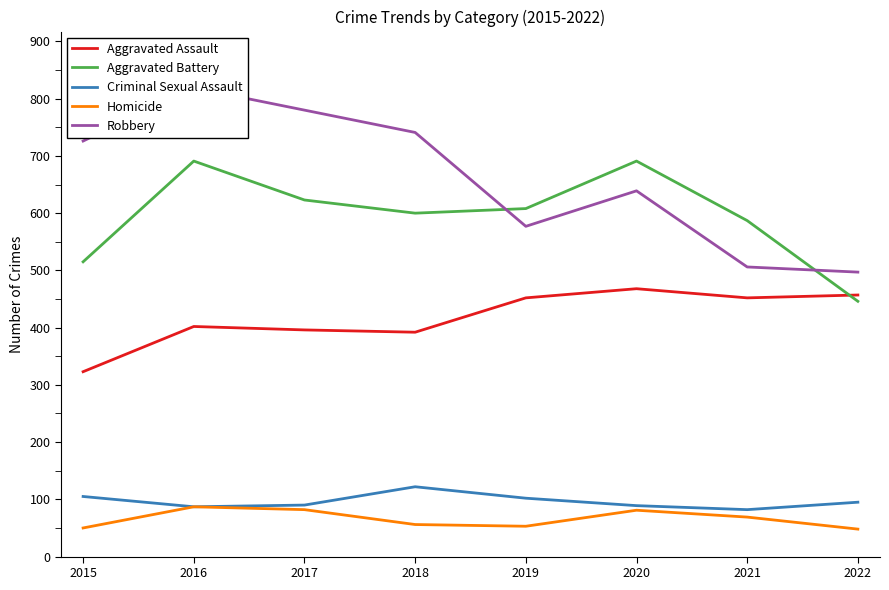

At how many categories does at least one series exceed 397?

8